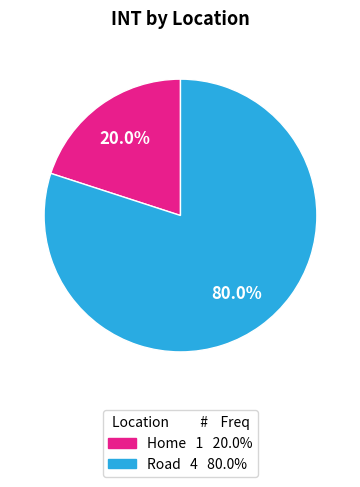

How many segments does this pie chart have?

2